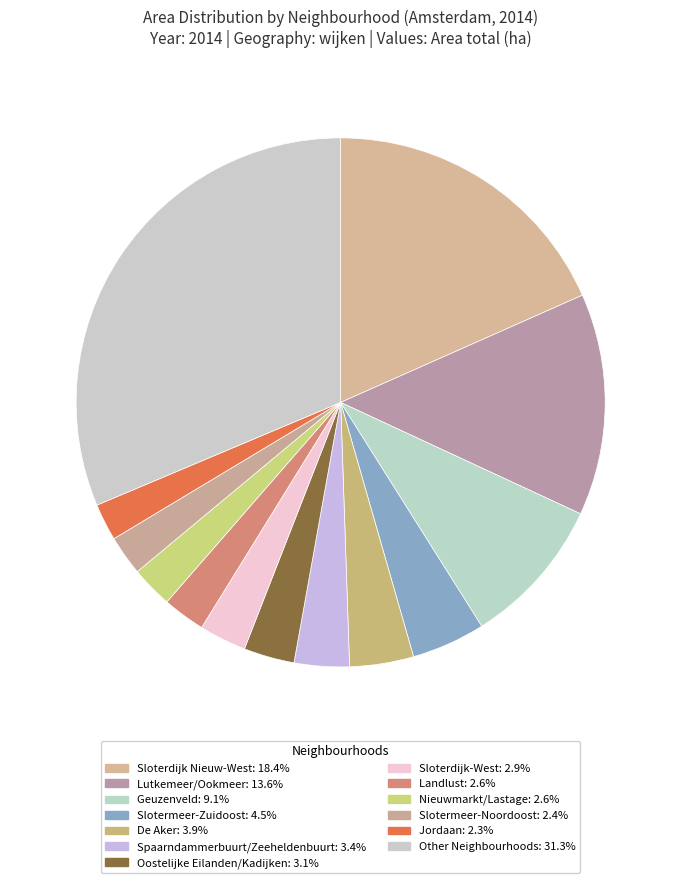

How many slices are in this pie chart?

13